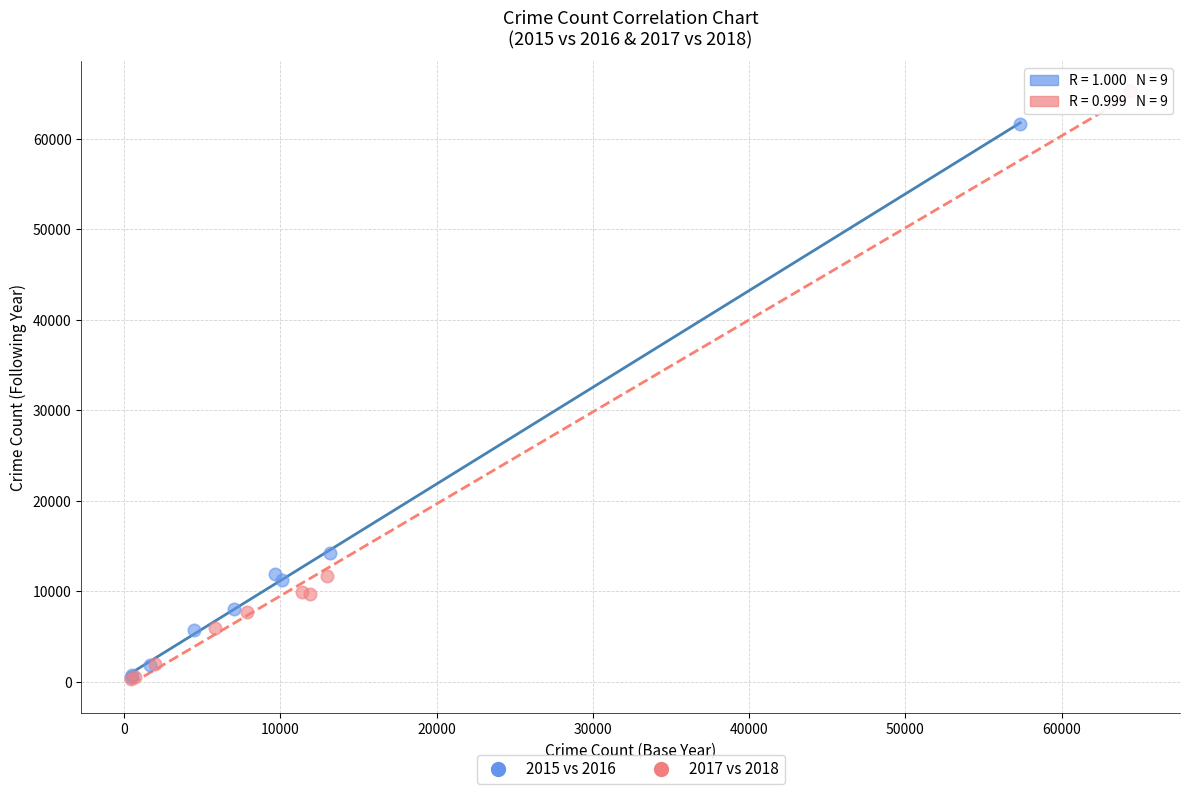

Which series has the largest Y range (max minus min)?

2017 vs 2018